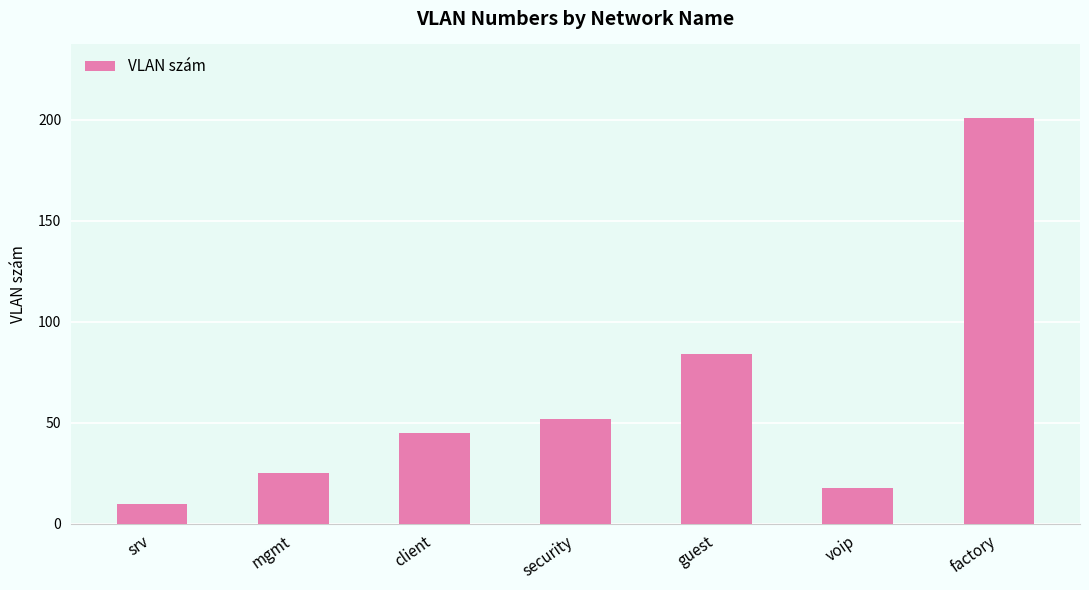

The chart shows a value of 18 at voip. True or false?

True